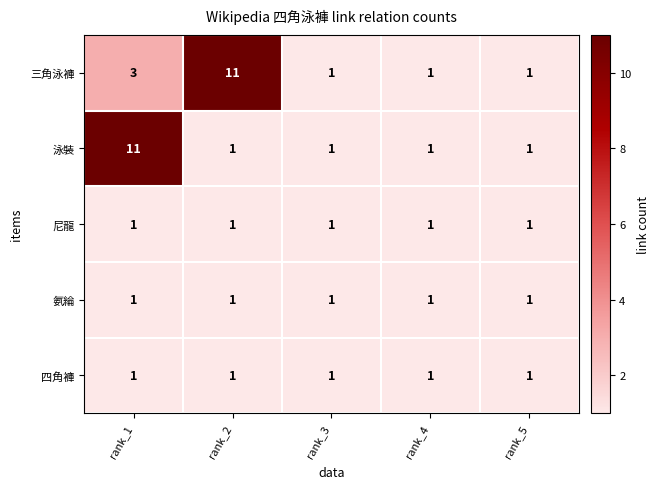

What is the total value across all series at rank_4?

5